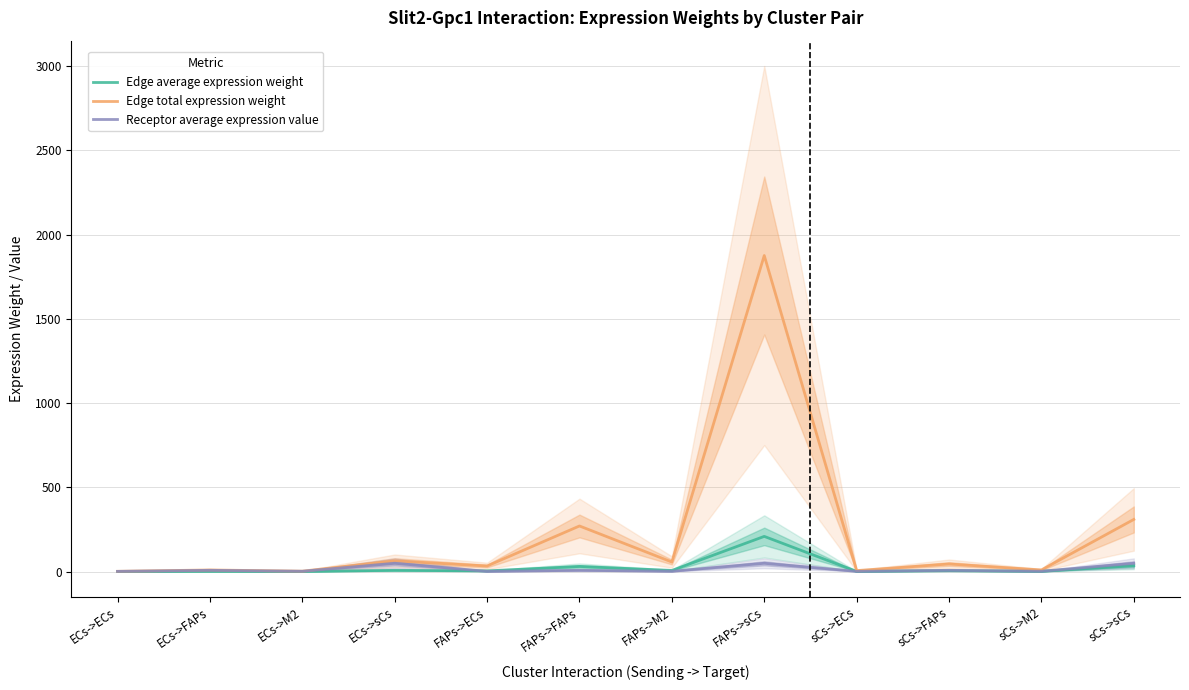

At which category does the chart reach its peak across all series?

FAPs->sCs